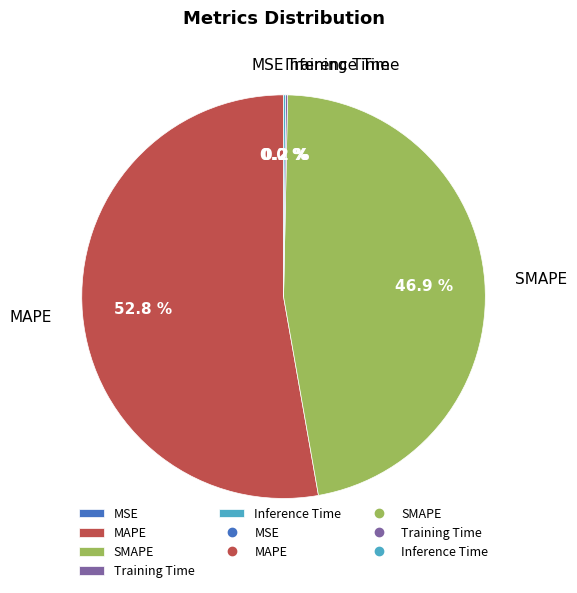

What is the majority slice?

MAPE